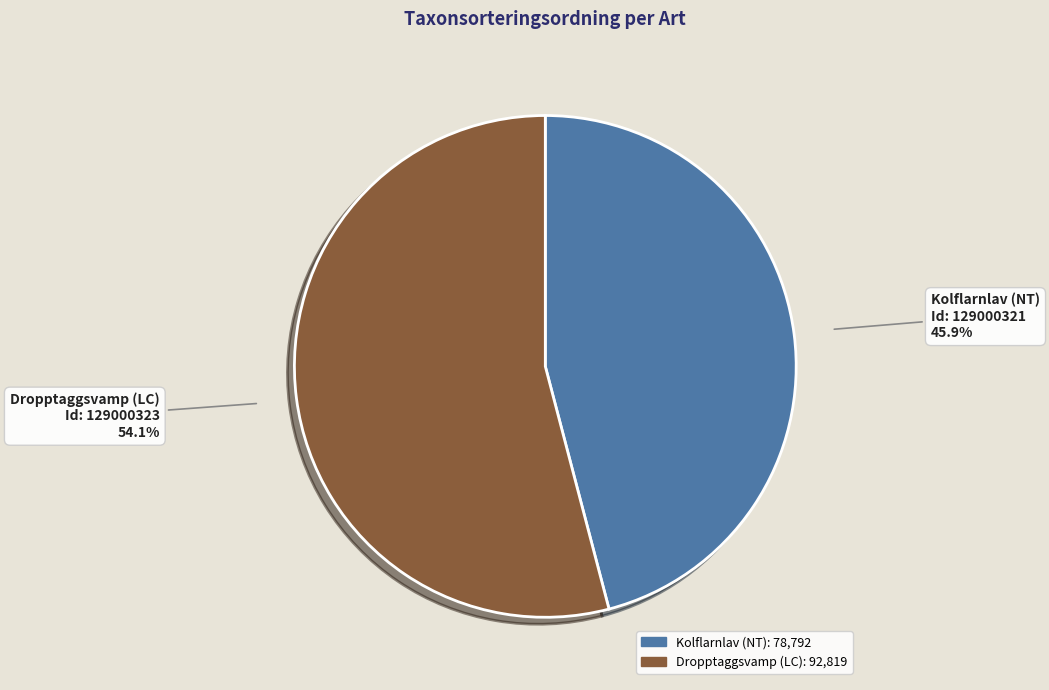

Is there a majority slice in this chart?

Yes